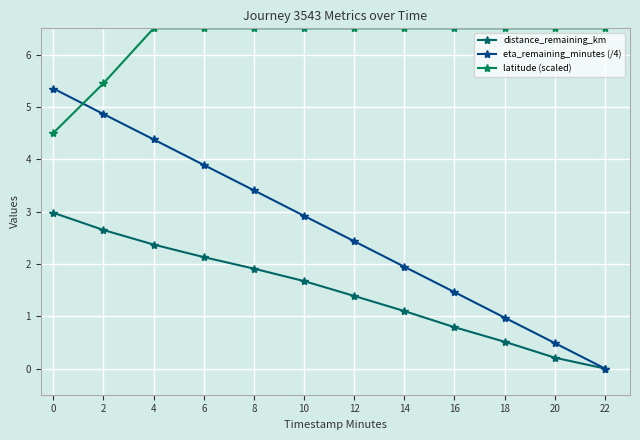

Rank the series by their average value, from highest to lowest.

latitude (scaled), eta_remaining_minutes (/4), distance_remaining_km